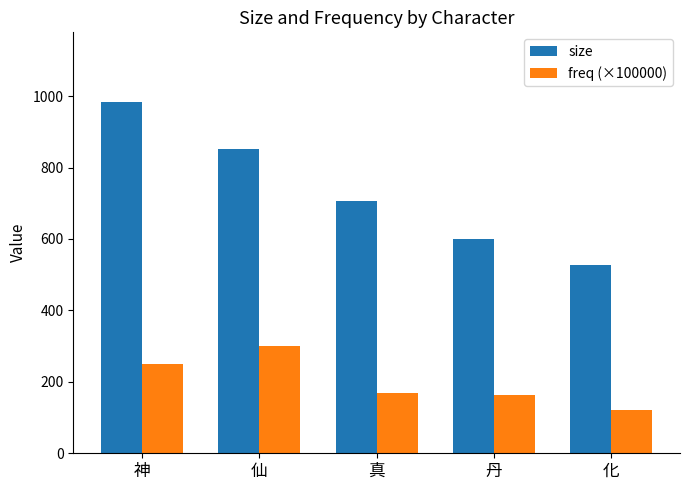

The value of freq (×100000) at 真 is 168.6. True or false?

True